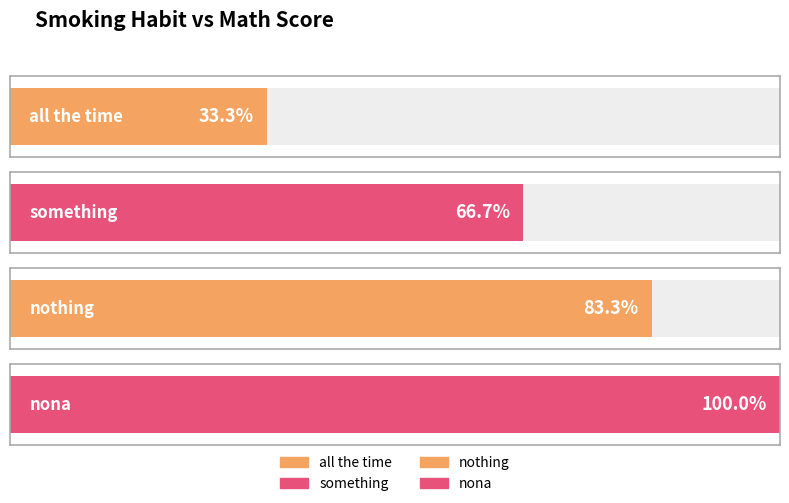

Rank the categories by value from lowest to highest.

all the time, something, nothing, nona